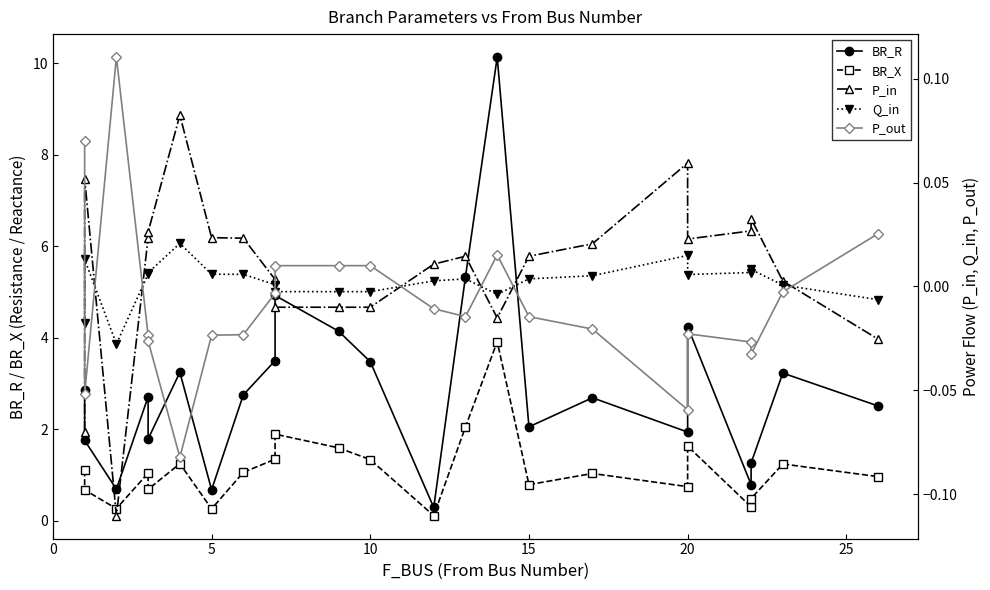

Is the value of Q_in at 18 greater than the value of P_in at 20?

No